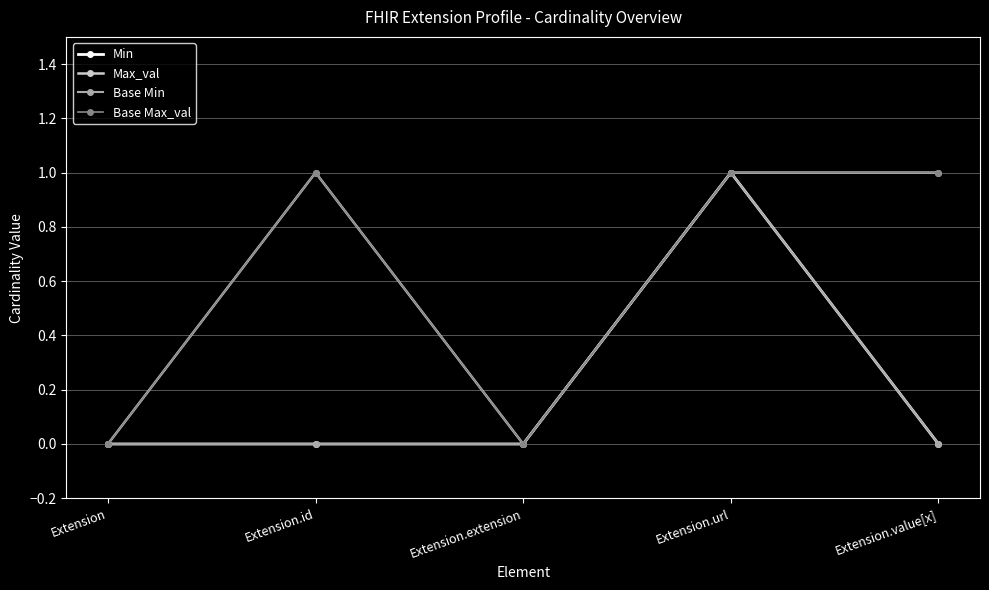

How many interior local valleys does the Max_val series have?

1